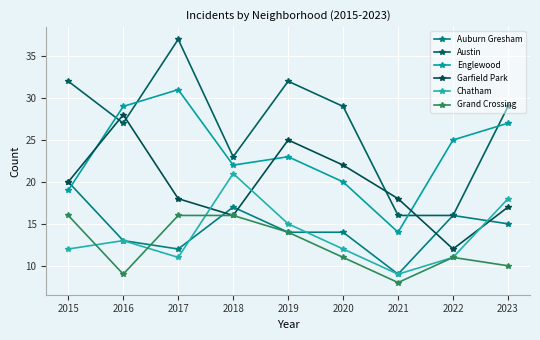

Reading left to right, transcribe all the data shown in this chart.

Auburn Gresham: 2015=20	2016=13	2017=12	2018=17	2019=14	2020=14	2021=9	2022=16	2023=15
Austin: 2015=32	2016=27	2017=37	2018=23	2019=32	2020=29	2021=16	2022=16	2023=29
Englewood: 2015=19	2016=29	2017=31	2018=22	2019=23	2020=20	2021=14	2022=25	2023=27
Garfield Park: 2015=20	2016=28	2017=18	2018=16	2019=25	2020=22	2021=18	2022=12	2023=17
Chatham: 2015=12	2016=13	2017=11	2018=21	2019=15	2020=12	2021=9	2022=11	2023=18
Grand Crossing: 2015=16	2016=9	2017=16	2018=16	2019=14	2020=11	2021=8	2022=11	2023=10